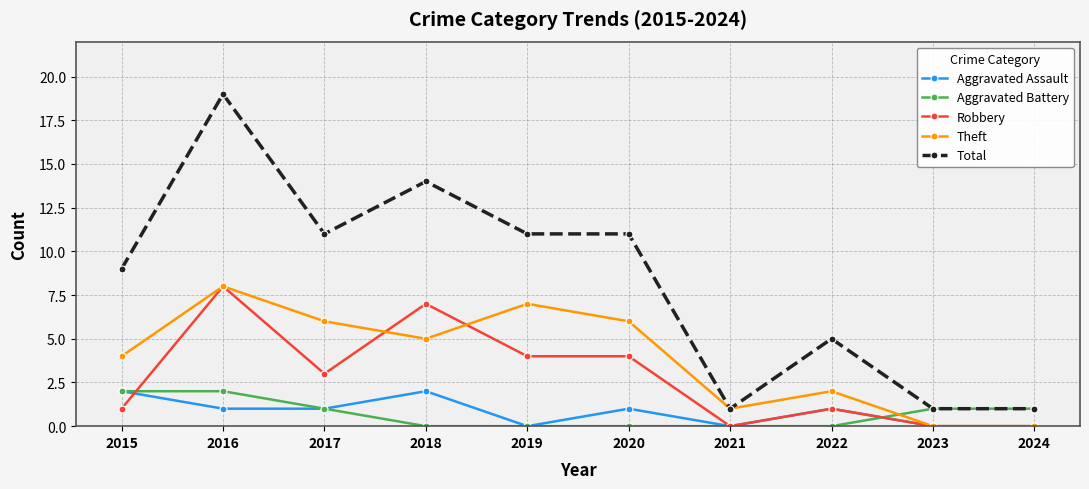

True or false: Robbery and Total cross at least once.

False